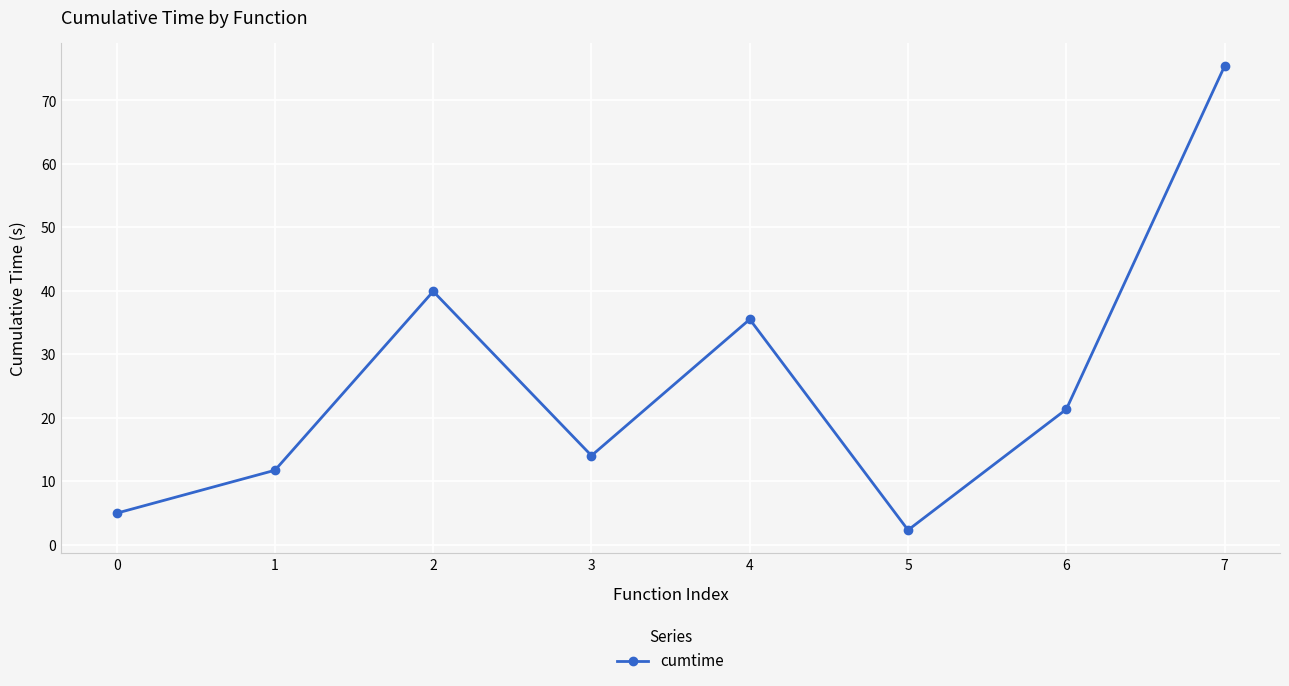

Read the value at 7.

75.4